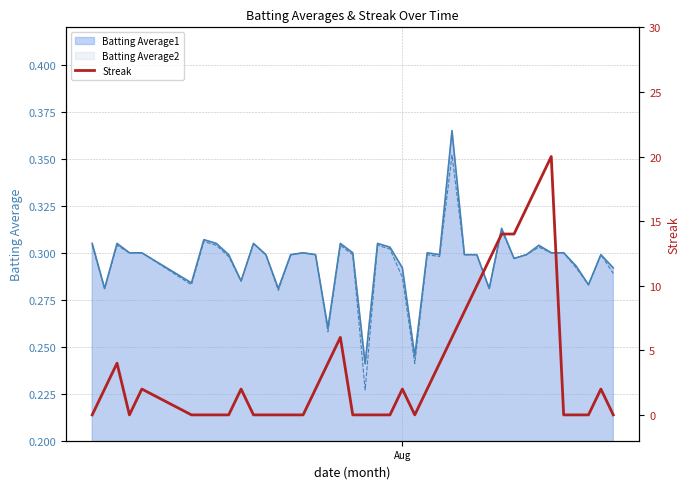

How many data points are less than 2?

20